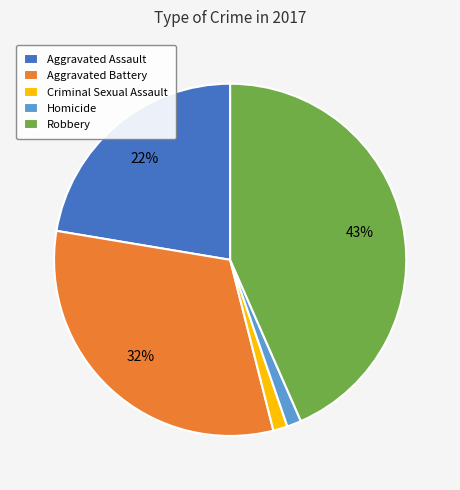

Which has a higher value, Aggravated Assault or Robbery?

Robbery